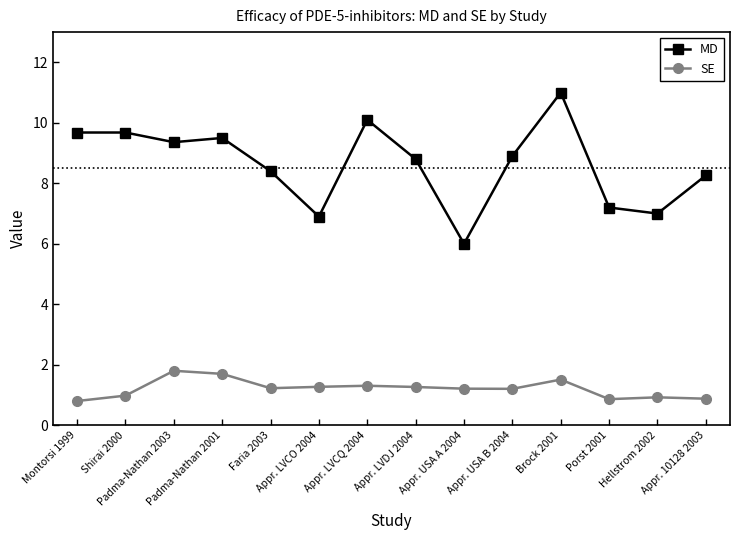

What are all the series names shown in the legend?

MD, SE